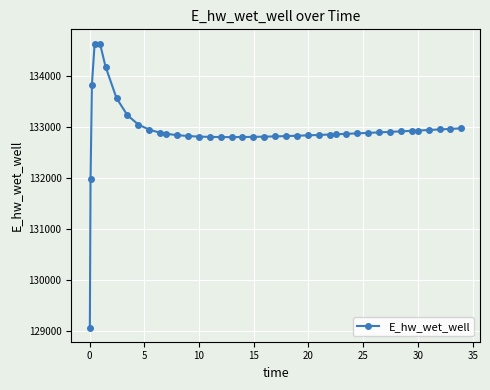

What is the minimum value shown in the chart?

129070.7